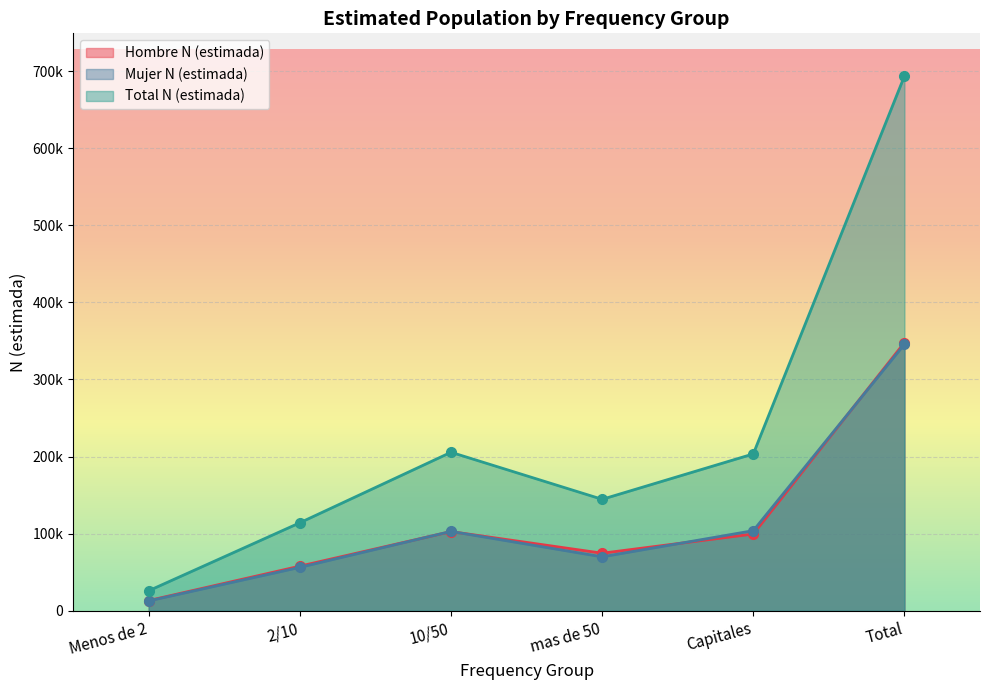

What is the maximum value for Total N (estimada)?

693554